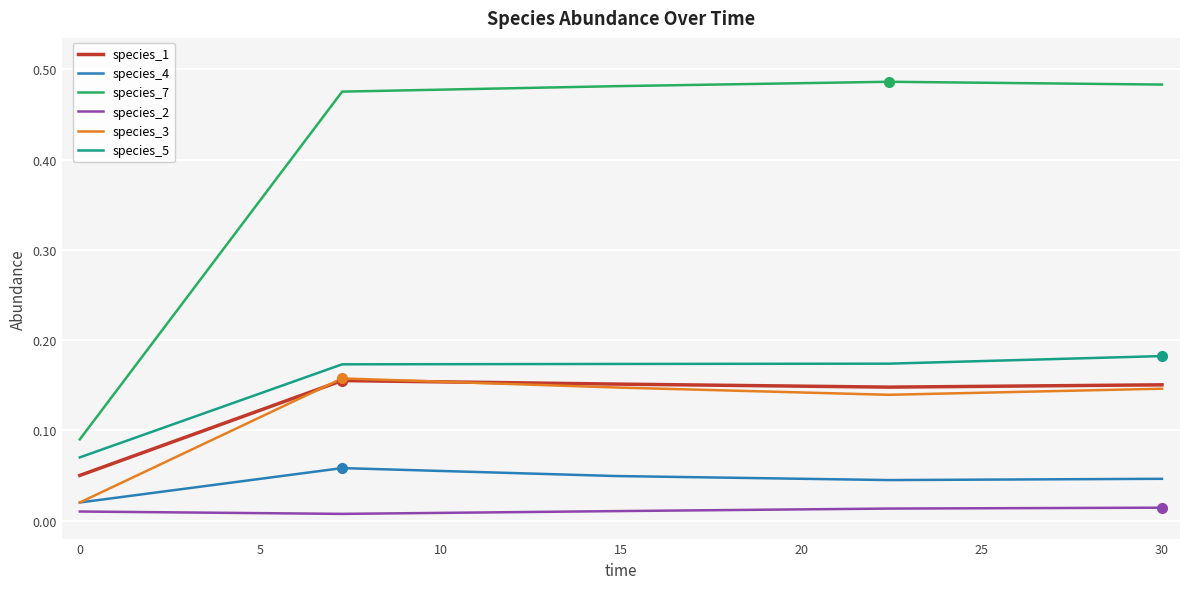

True or false: species_7 and species_4 cross at least once.

False